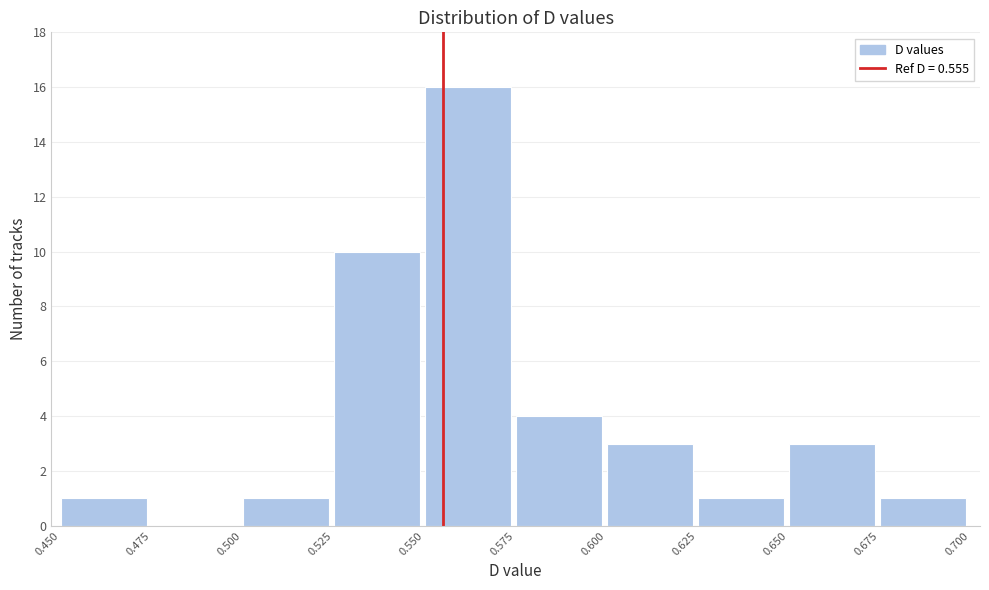

Reading left to right, list every bar in this chart as the range it spans on the x-axis followed by its height. The values are not printed on the chart, so give them approximately, as read against the axis.

0.450 to 0.475: 1
0.475 to 0.500: 0
0.500 to 0.525: 1
0.525 to 0.550: 10
0.550 to 0.575: 16
0.575 to 0.600: 4
0.600 to 0.625: 3
0.625 to 0.650: 1
0.650 to 0.675: 3
0.675 to 0.700: 1